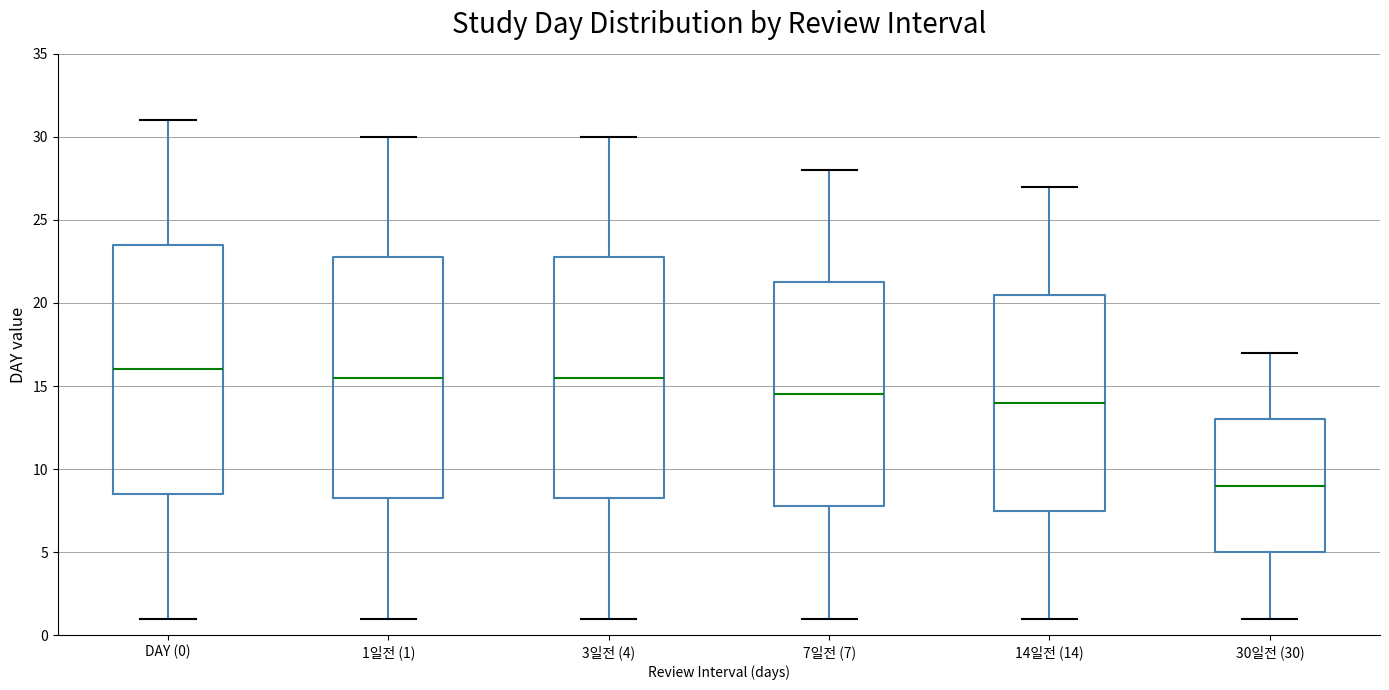

Where does the upper whisker of the box for 30일전 (30) end on the y-axis? The values are not printed on the chart, so give them approximately, as read against the axis.

17.0